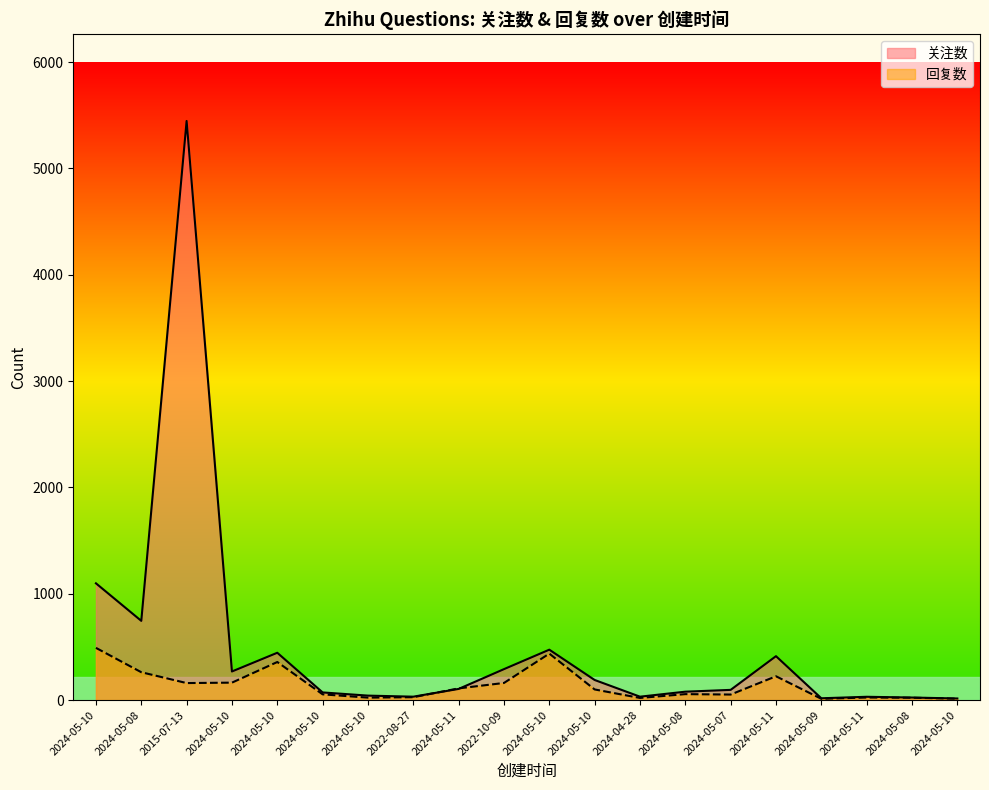

What is the label of the 11th point from the left?

2024-05-10